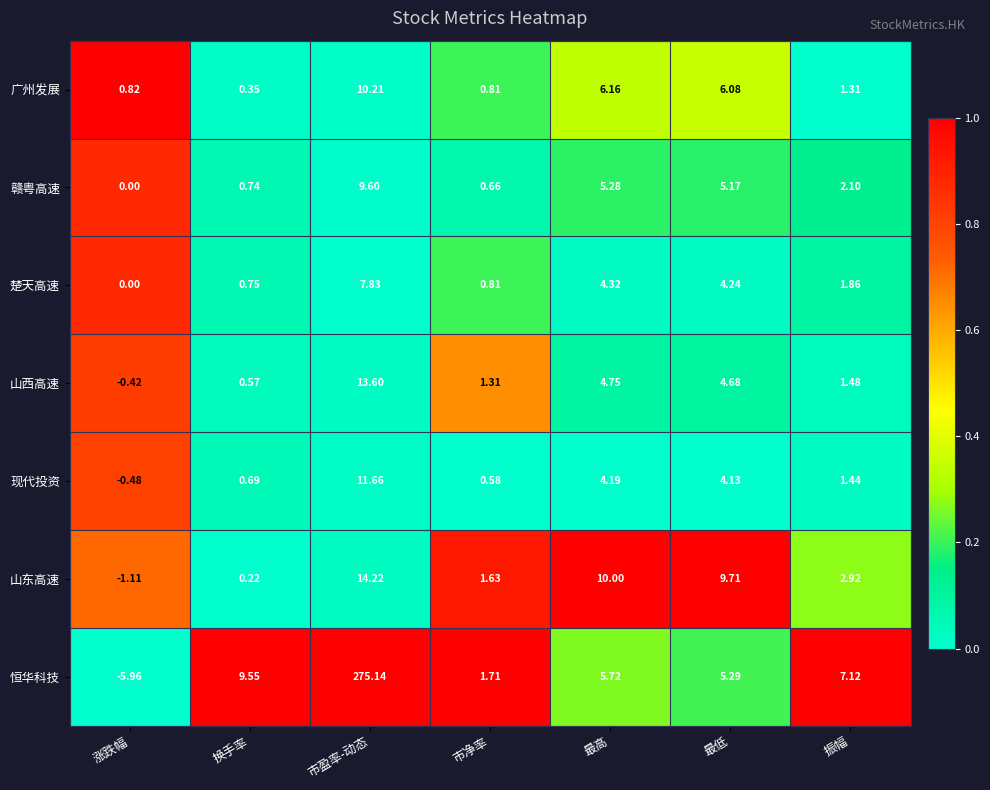

Which series has the widest spread of values?

恒华科技